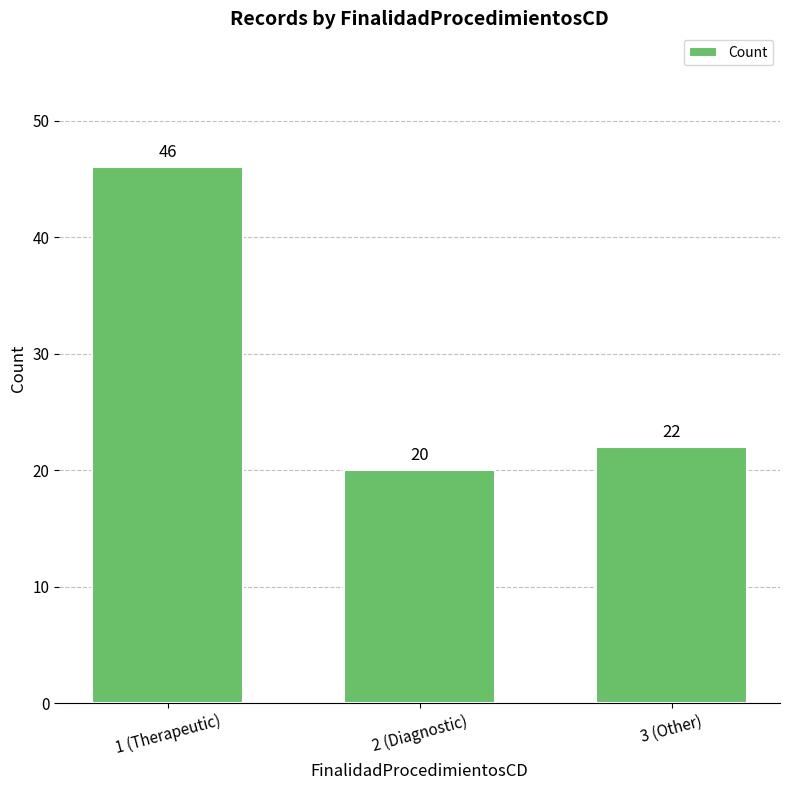

Where does the data first go above 22?

1 (Therapeutic)